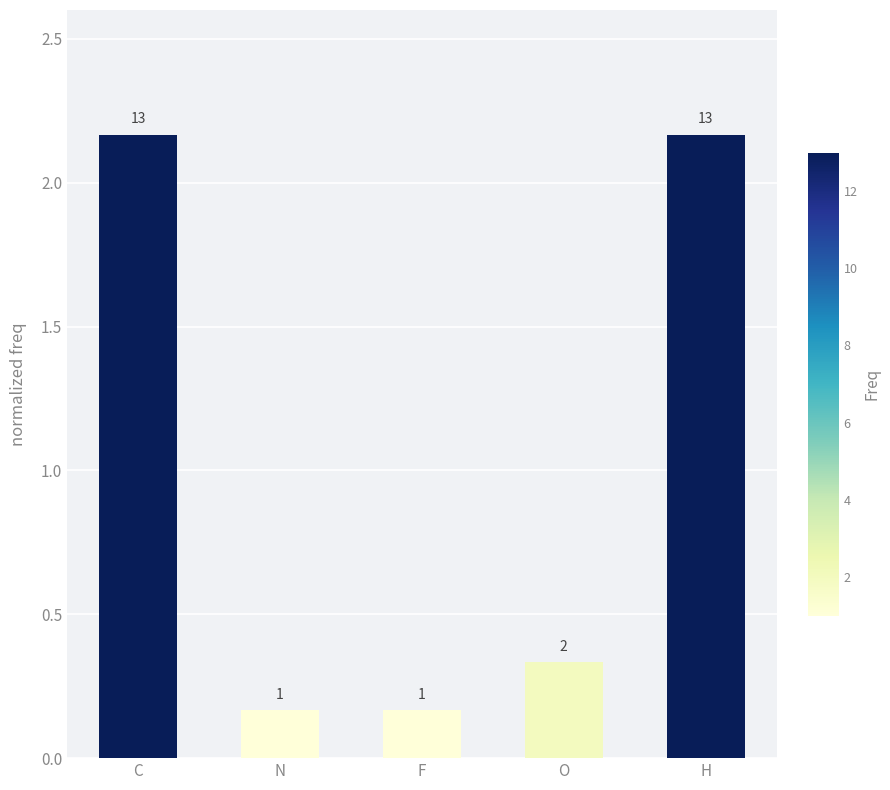

What is the sum of the values at N and C?

2.3